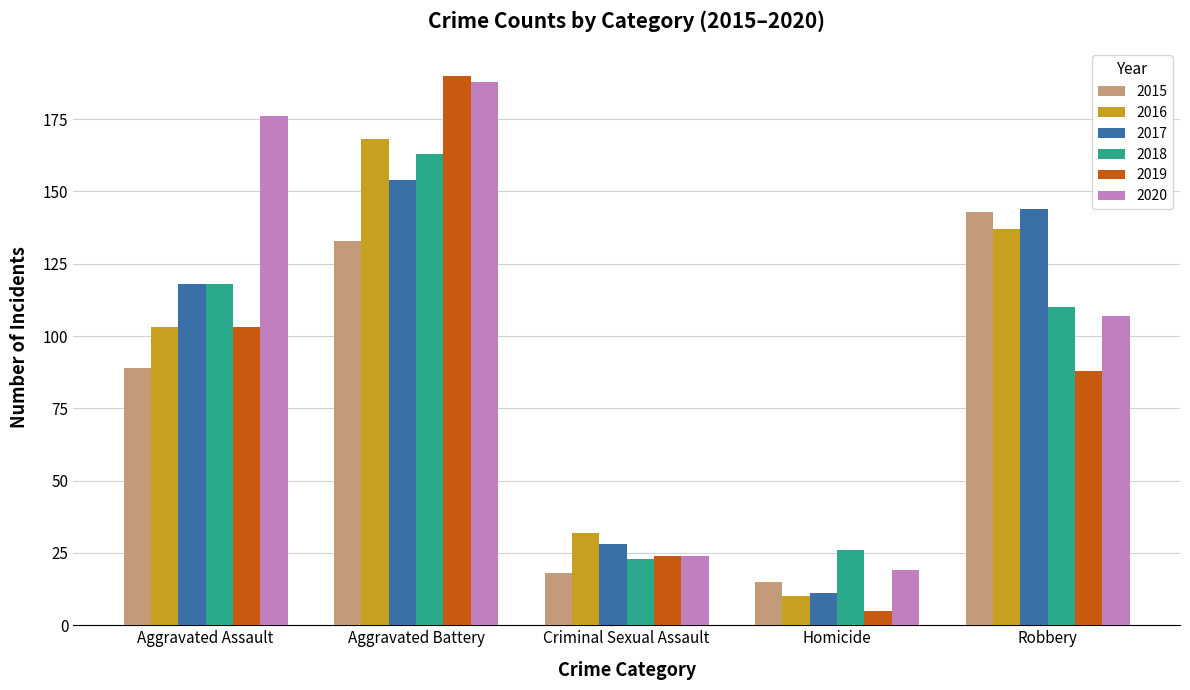

Rank the categories by 2016 value from lowest to highest.

Homicide, Criminal Sexual Assault, Aggravated Assault, Robbery, Aggravated Battery